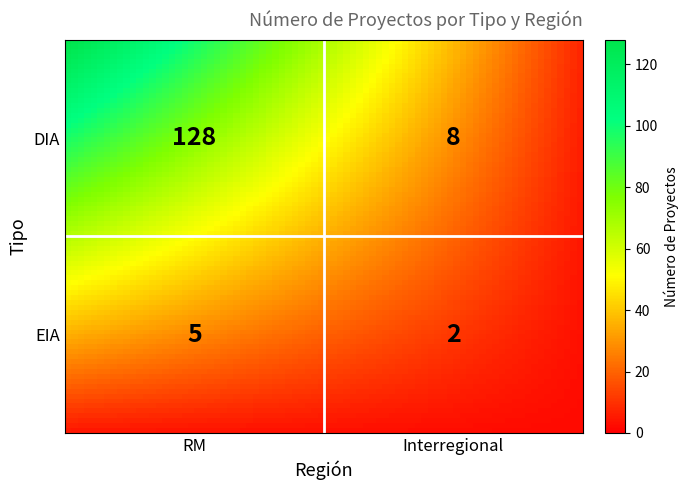

Is it true that EIA equals 2 at Interregional?

True